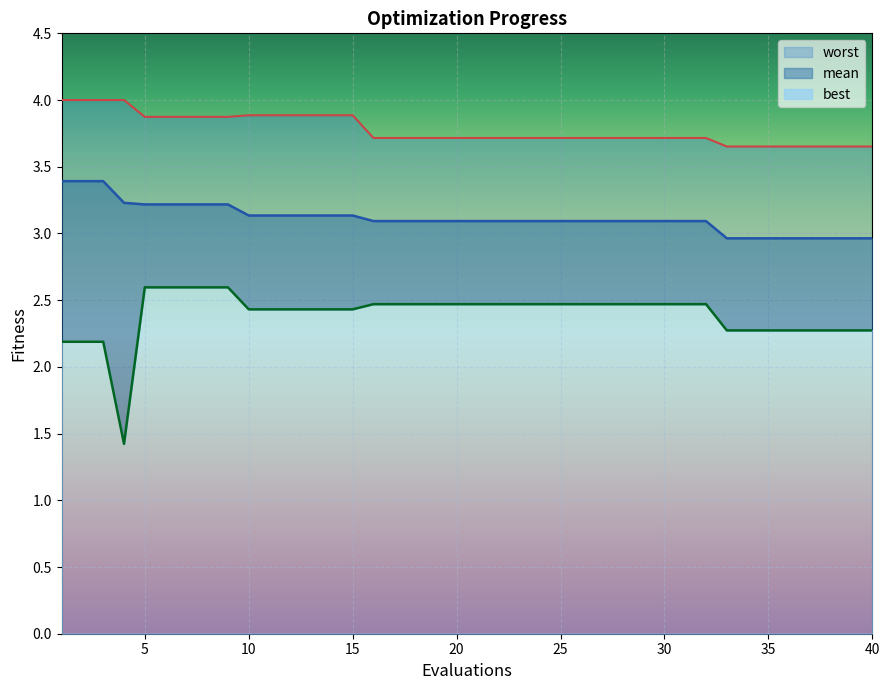

Is the value of worst at 40 greater than the value of best at 33?

Yes